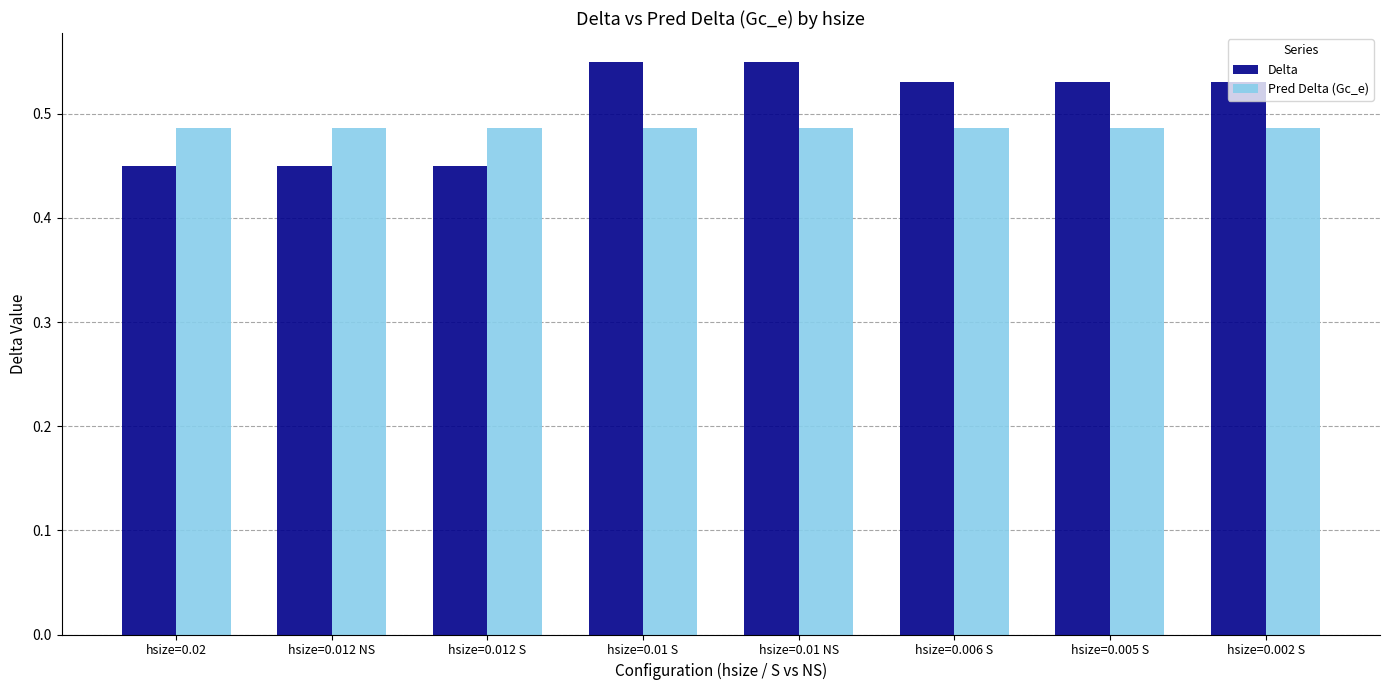

Rank the series at hsize=0.01 S from lowest to highest value.

Pred Delta (Gc_e), Delta